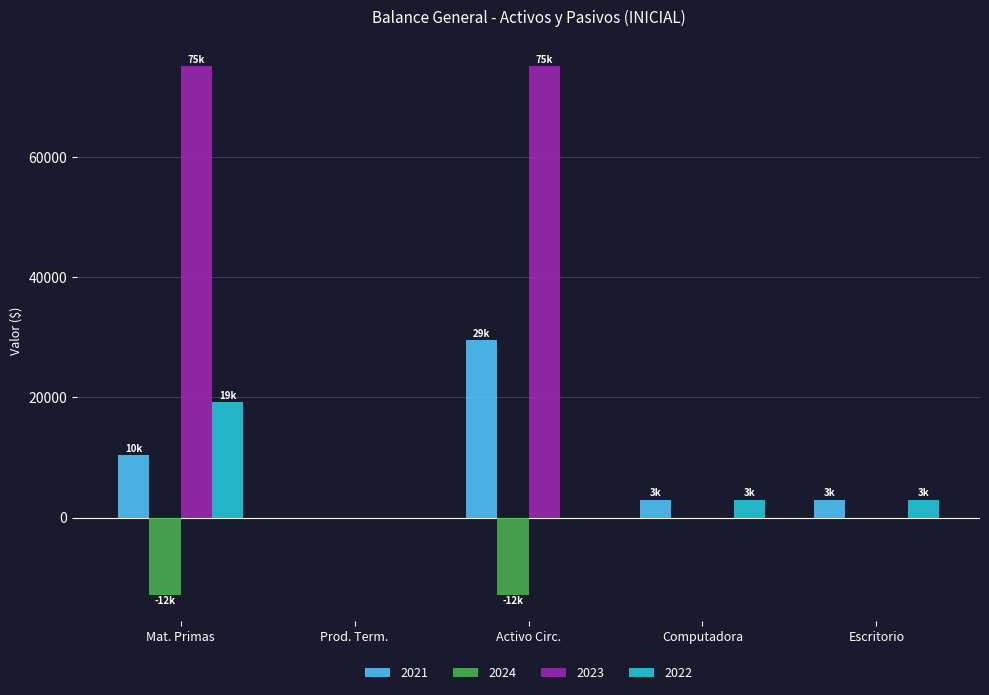

The value of 2021 at Activo Circ. is 29607.0. True or false?

True